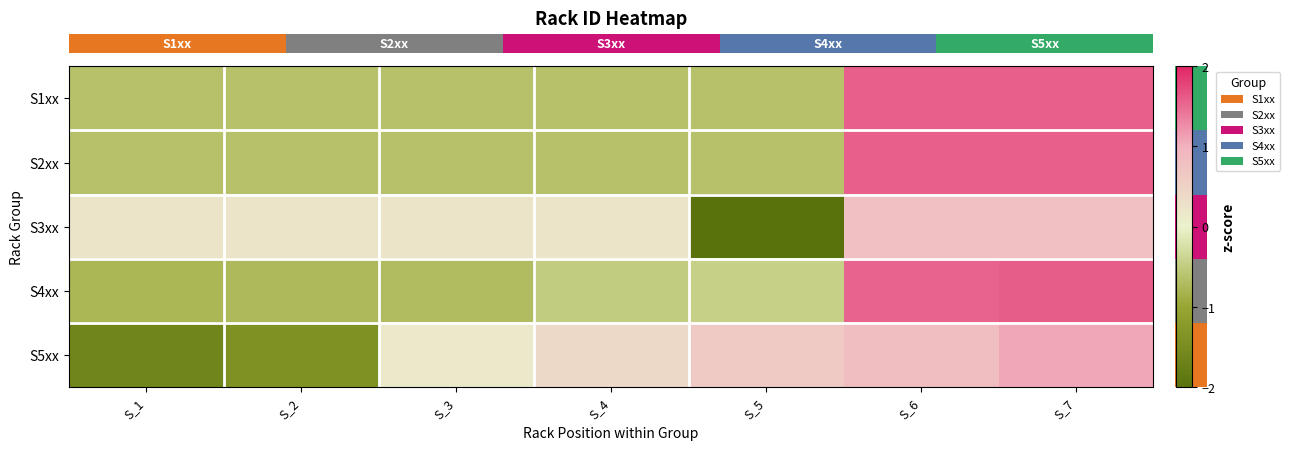

Which label corresponds to the largest value in the chart?

S_7